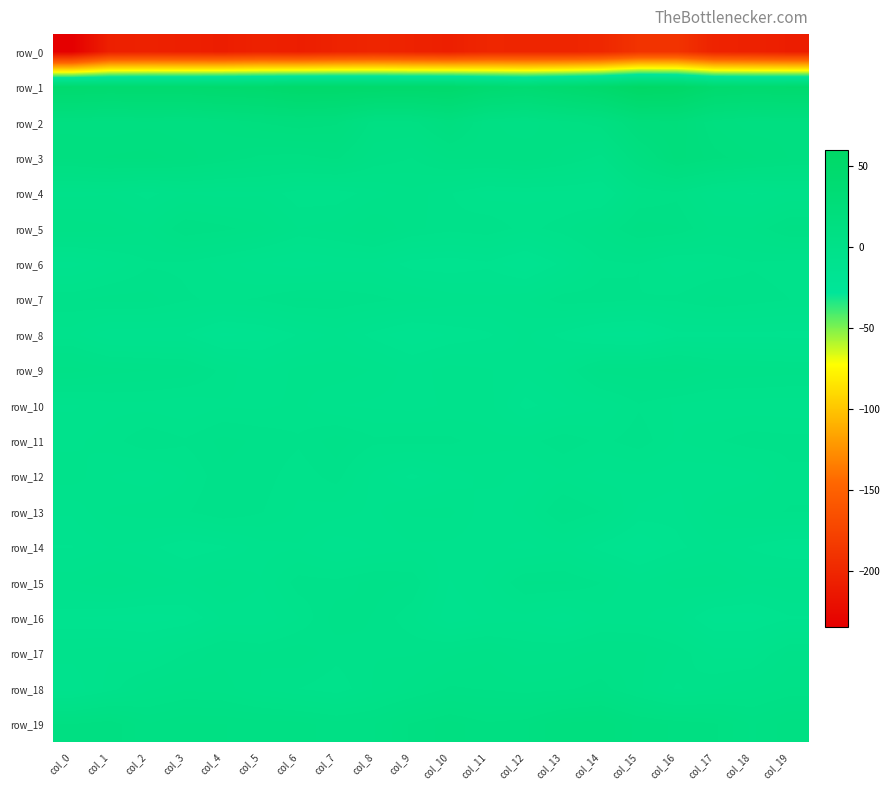

What is the difference between the maximum and second lowest values in the row_18 series?

9.3